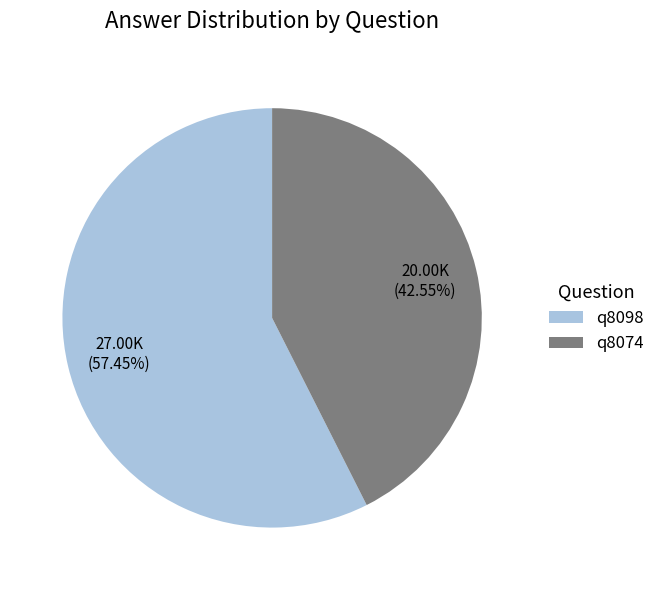

What percentage is the q8074 slice, to the nearest percent?

43%